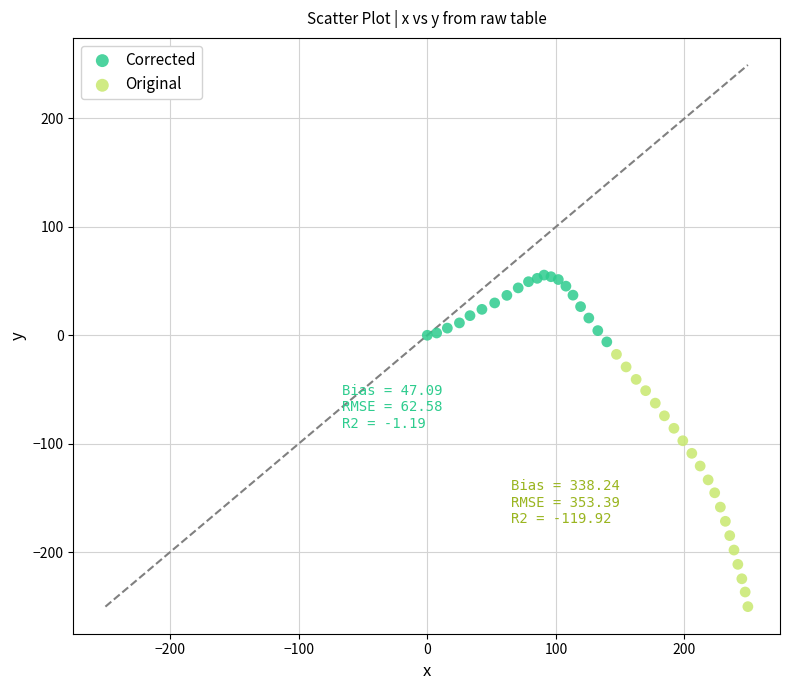

What are all the series names shown in the legend?

Corrected, Original